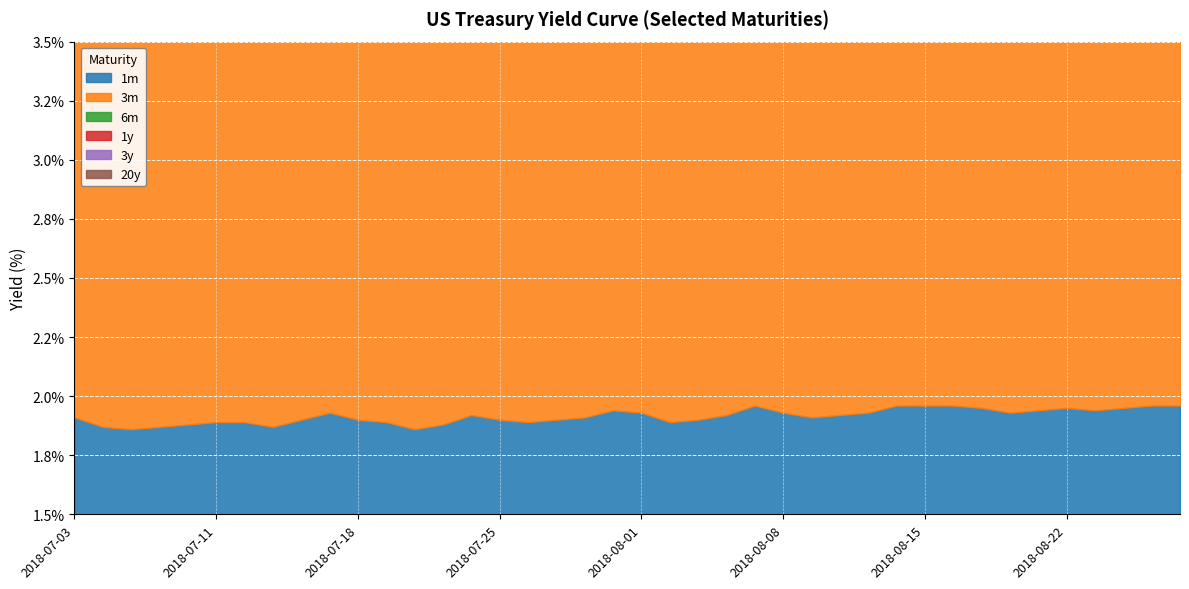

Read the 6m value at 2018-07-23.

2.2